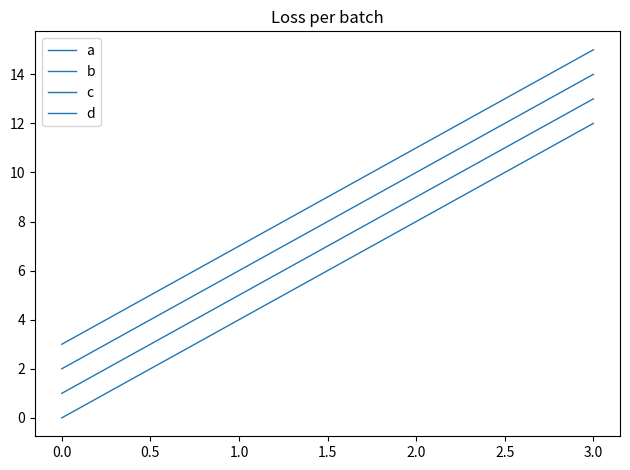

How many lines are shown in the chart?

4